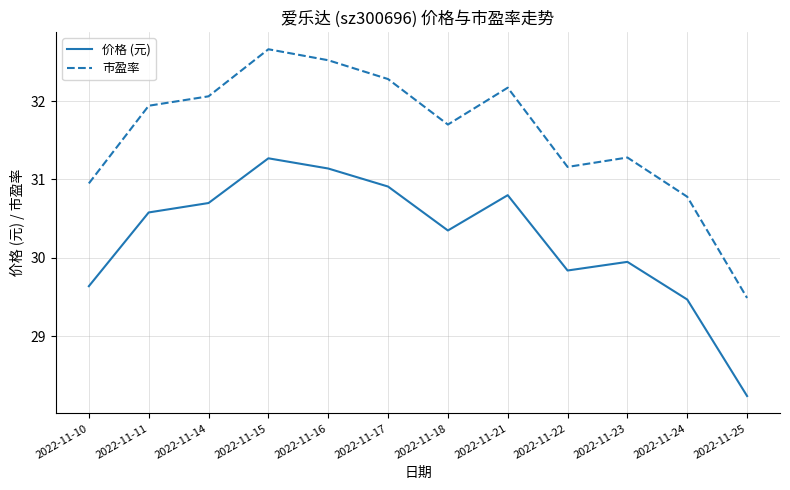

Which series has the largest range (max minus min)?

市盈率